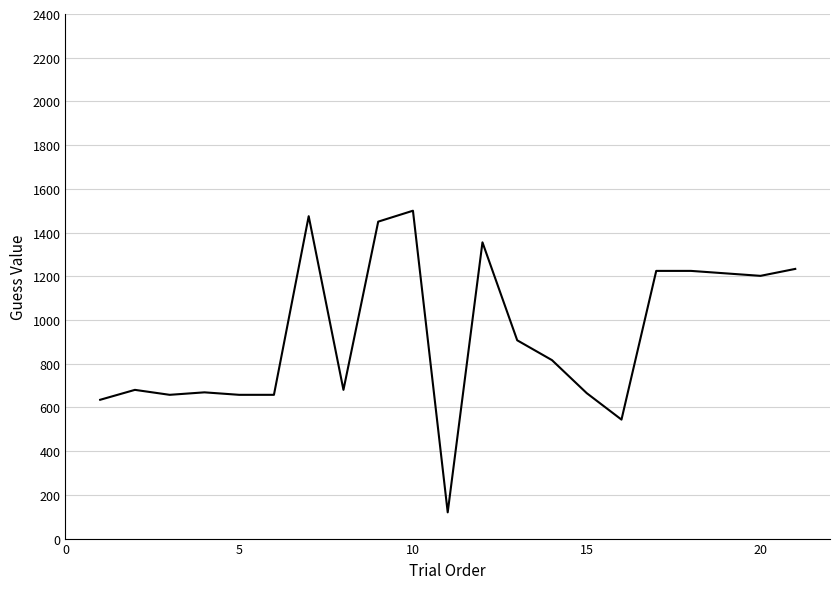

What is the greatest value displayed?

1500.0